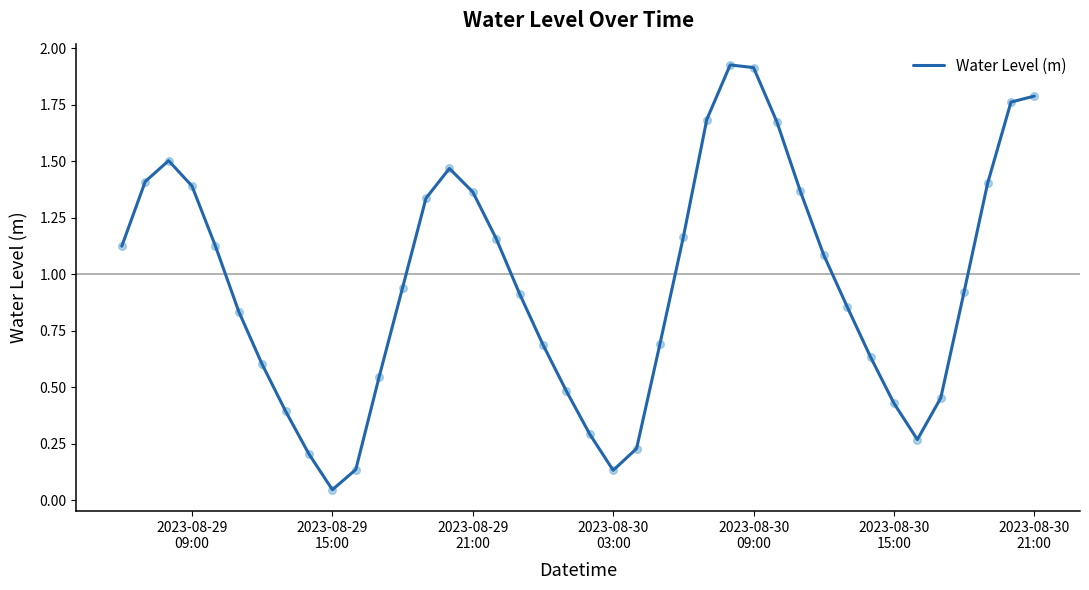

How many lines are shown in the chart?

1